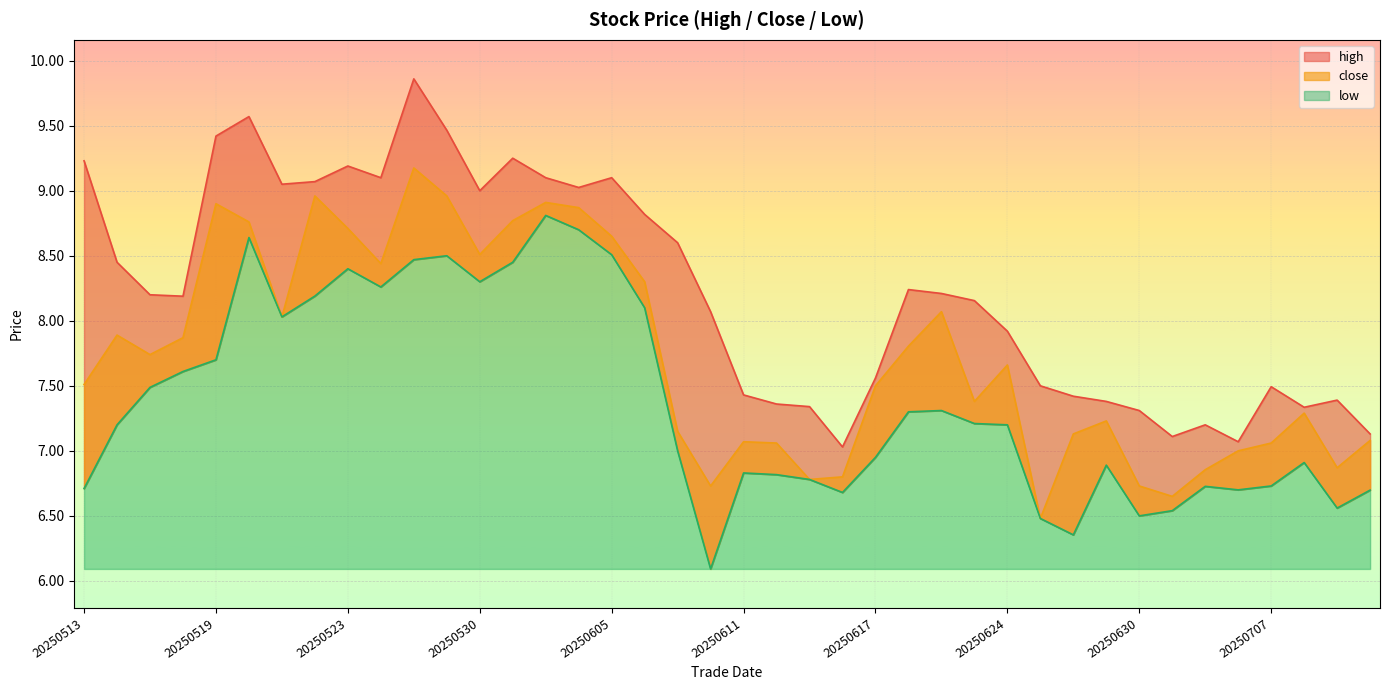

How many lines are shown in the chart?

3